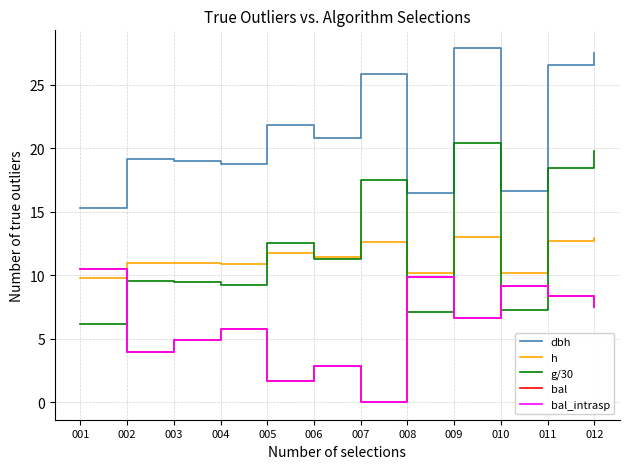

In h, how many points are lower than both neighbors (excluding endpoints)?

4